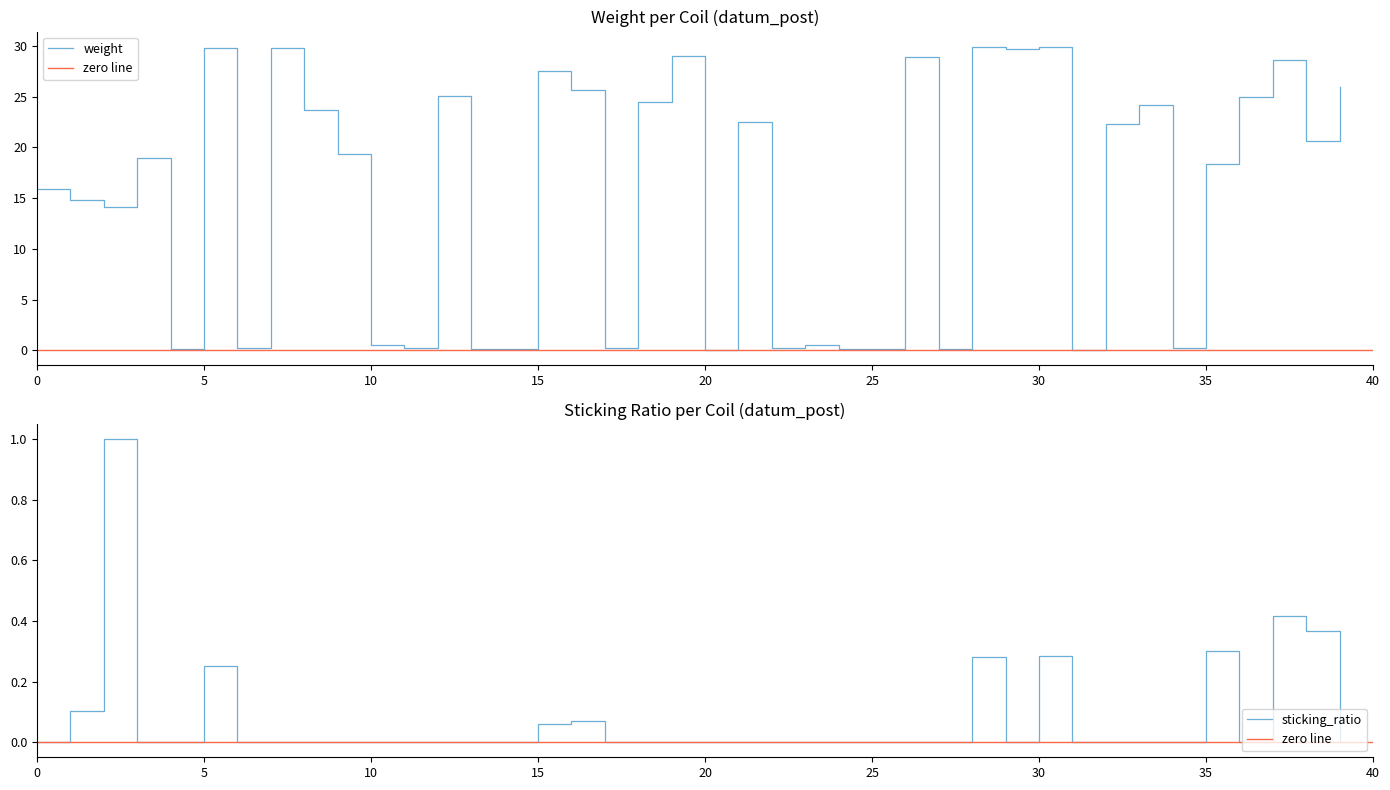

True or false: sticking_ratio and weight cross at least once.

False